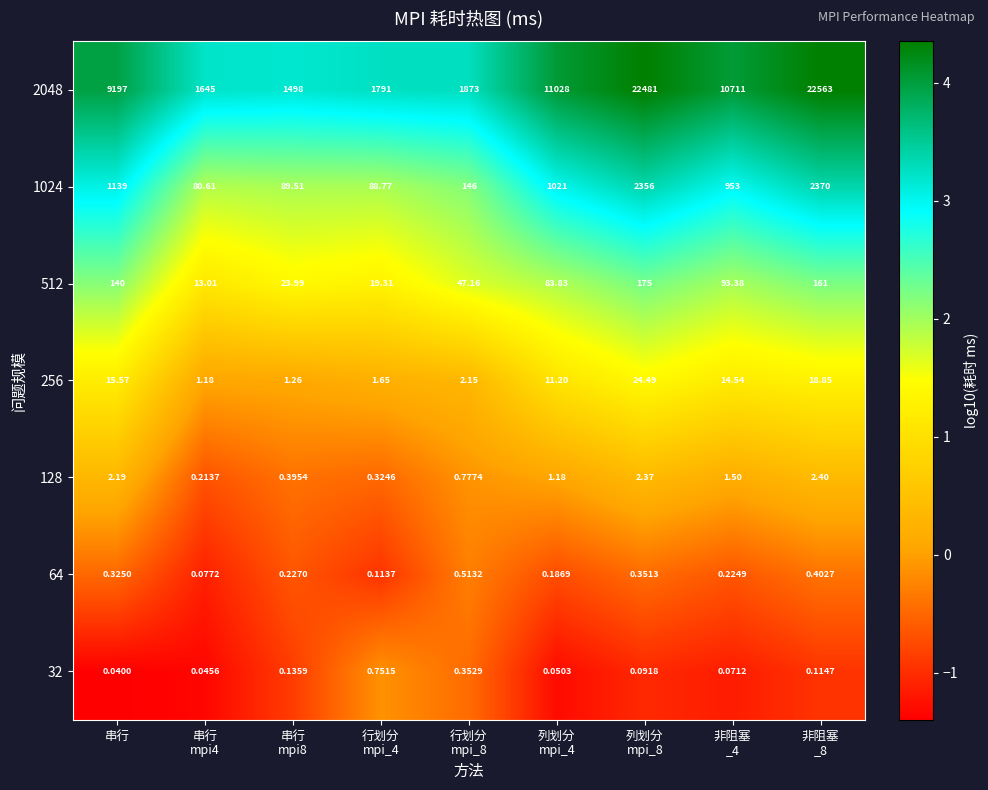

Which label corresponds to the smallest value in the chart?

串行